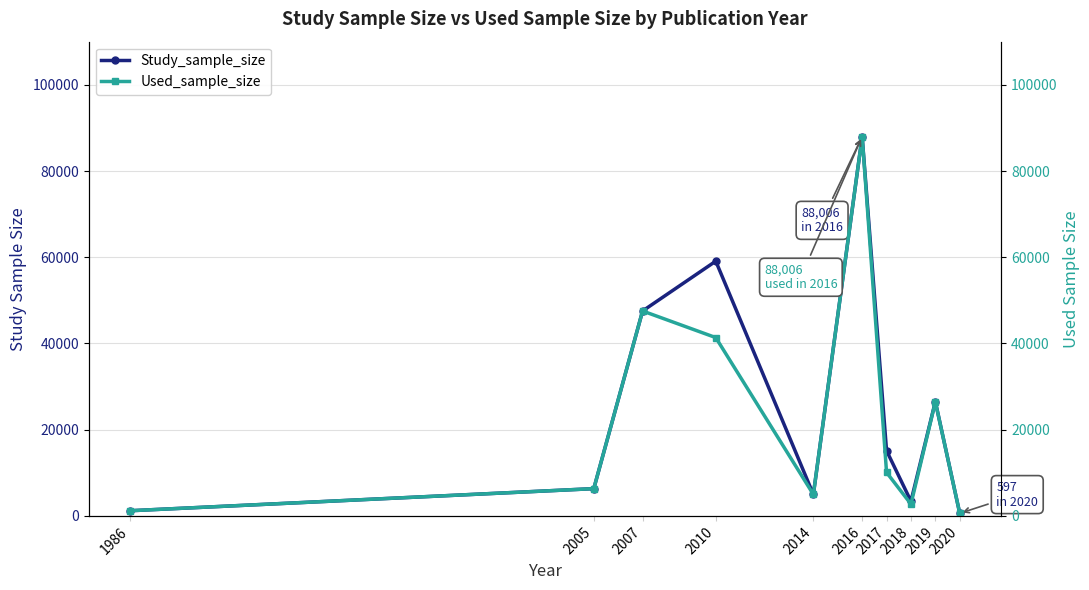

What is the difference between the second highest and minimum values in the Study_sample_size series?

58493.6